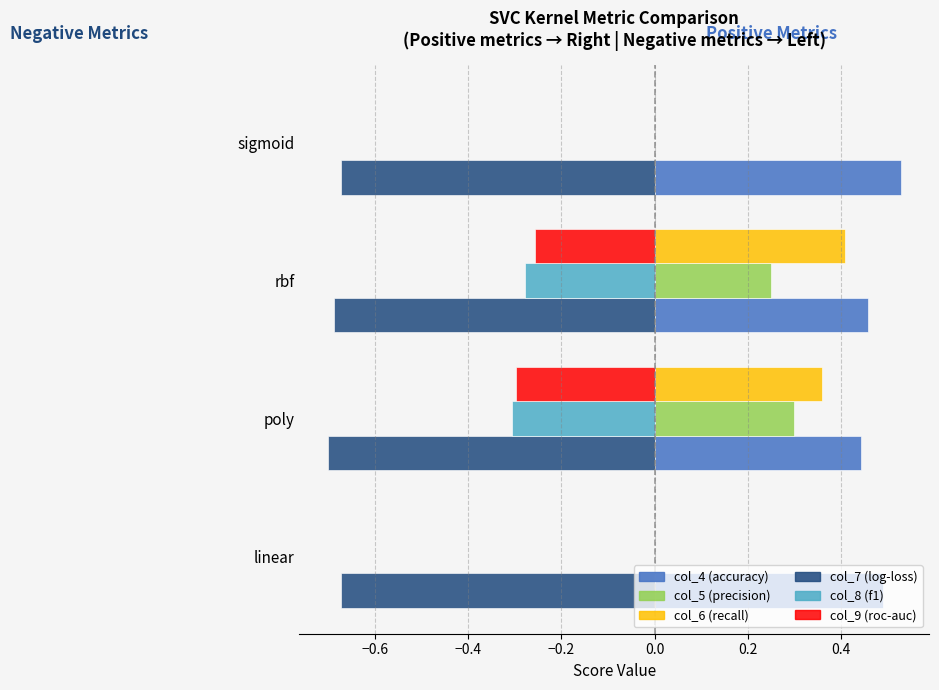

At which category does the chart reach its peak across all series?

sigmoid